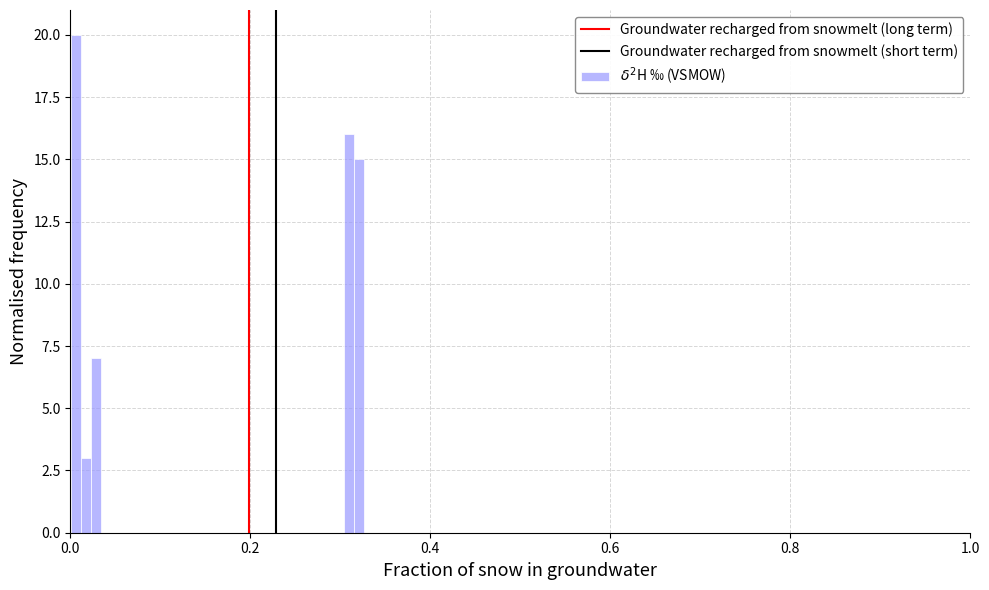

Around what value on the x-axis is the tallest bar? Give the approximate position of its centre, as read against the axis.

0.00